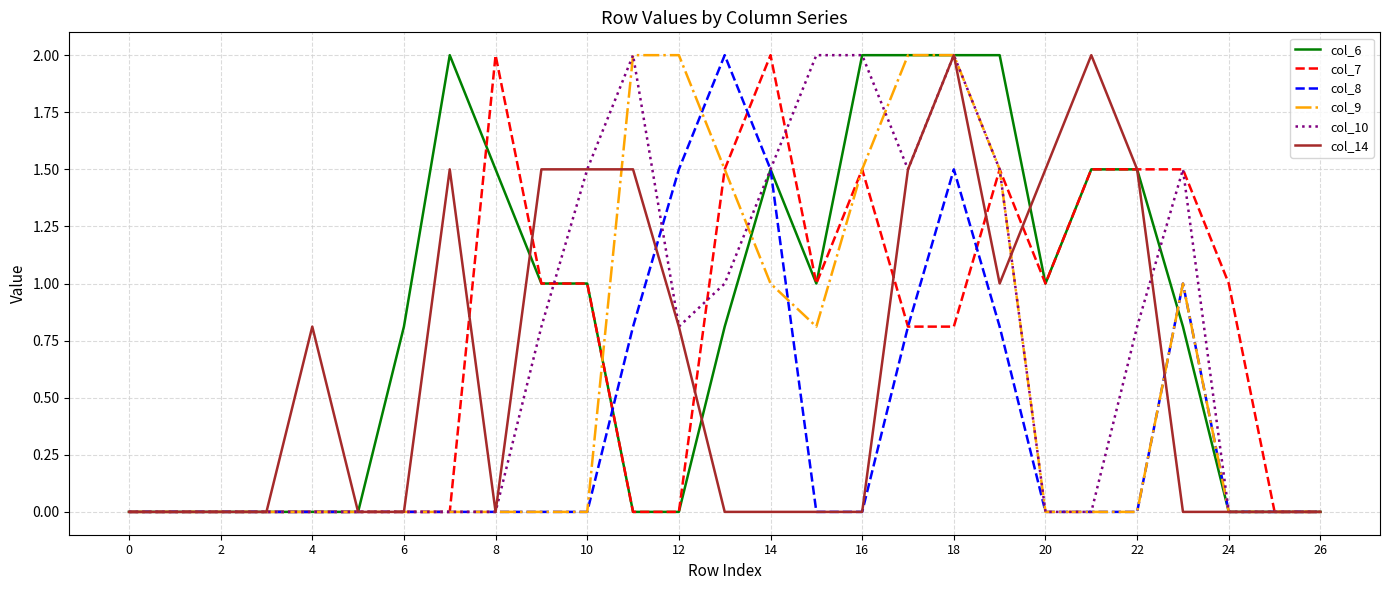

Count the number of data series in this chart.

6